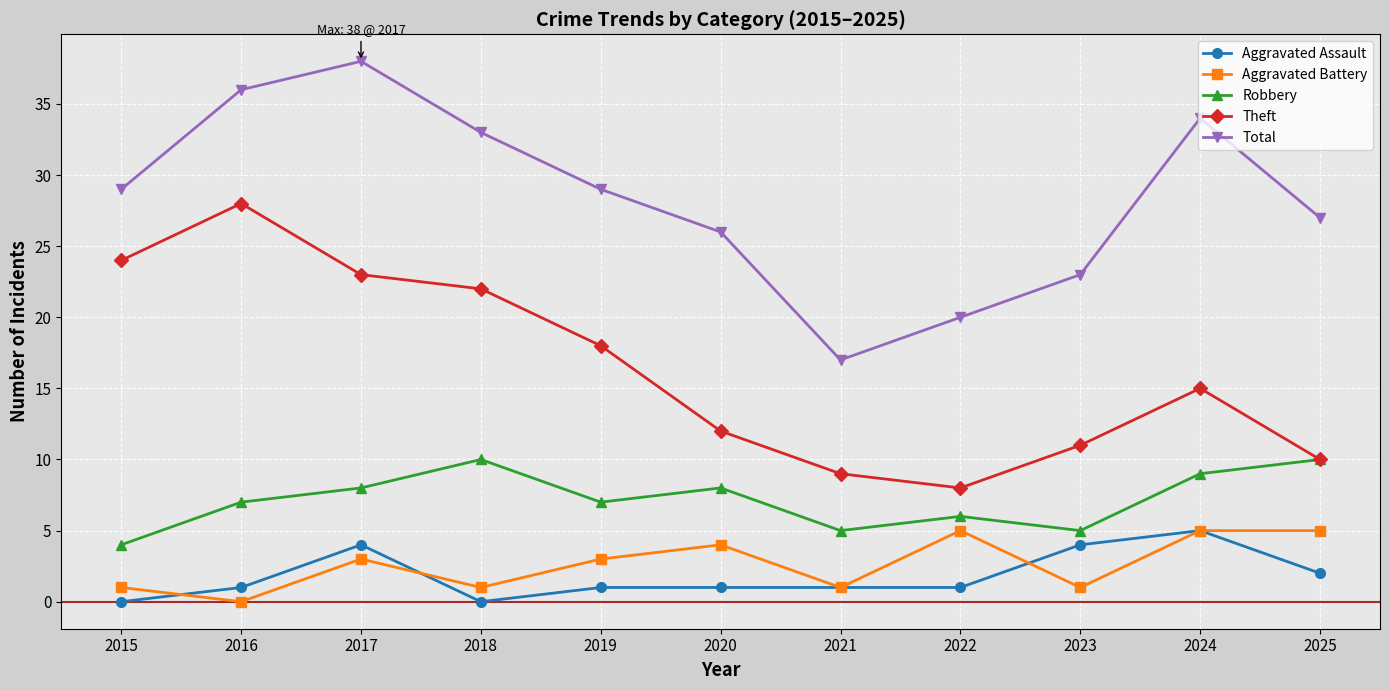

What is the value of the Theft point at the 6th from the left?

12